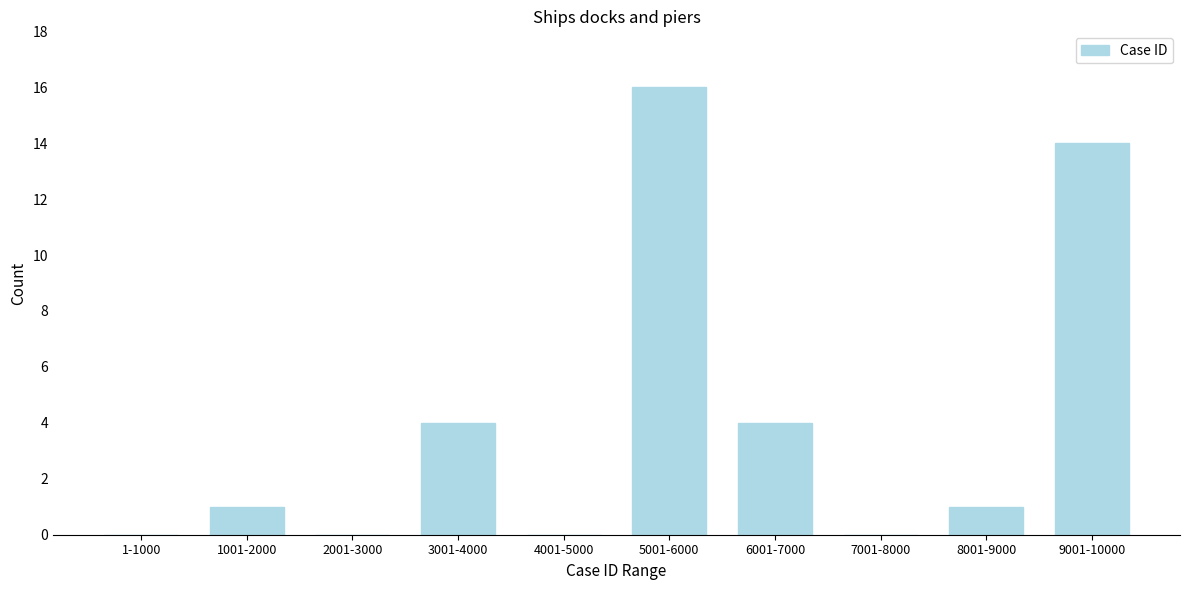

Reading left to right, extract all data points from this chart.

1-1000=0	1001-2000=1	2001-3000=0	3001-4000=4	4001-5000=0	5001-6000=16	6001-7000=4	7001-8000=0	8001-9000=1	9001-10000=14